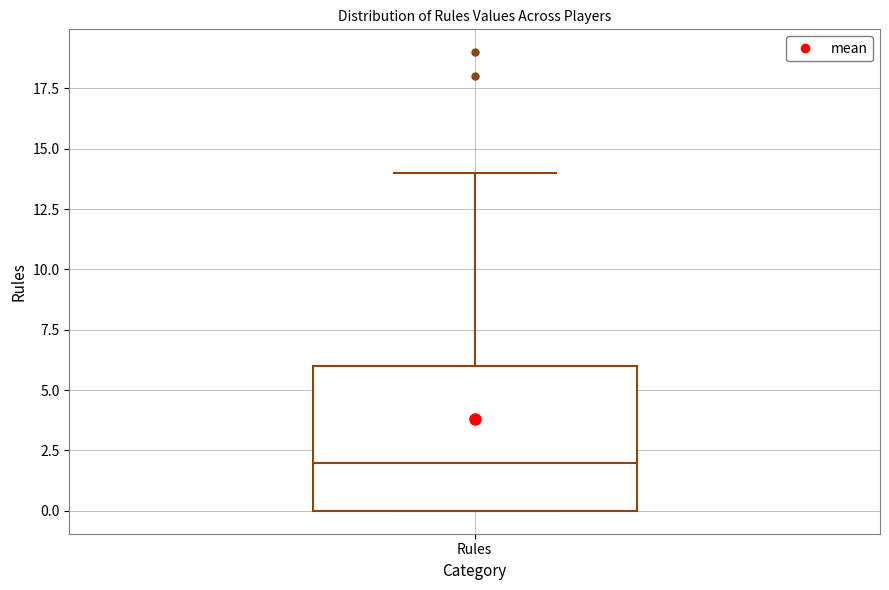

Transcribe this box plot: give where the median line is, the range the box spans, and where the two whiskers end, as read against the y-axis. The values are not printed on the chart, so give them approximately, as read against the axis.

median 2, box 0 to 6, whiskers 0 to 14